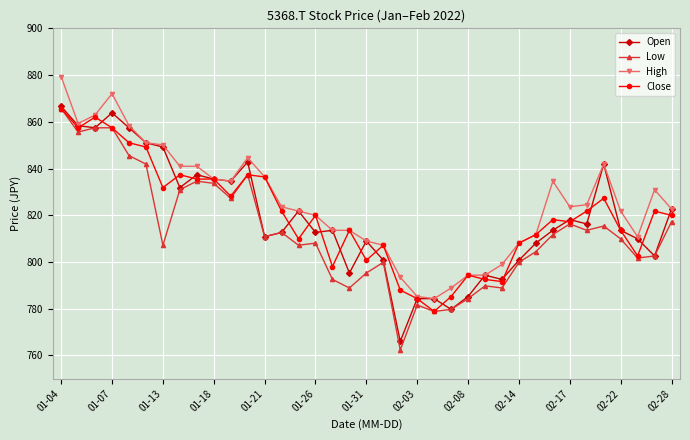

Which series has the largest range (max minus min)?

Low